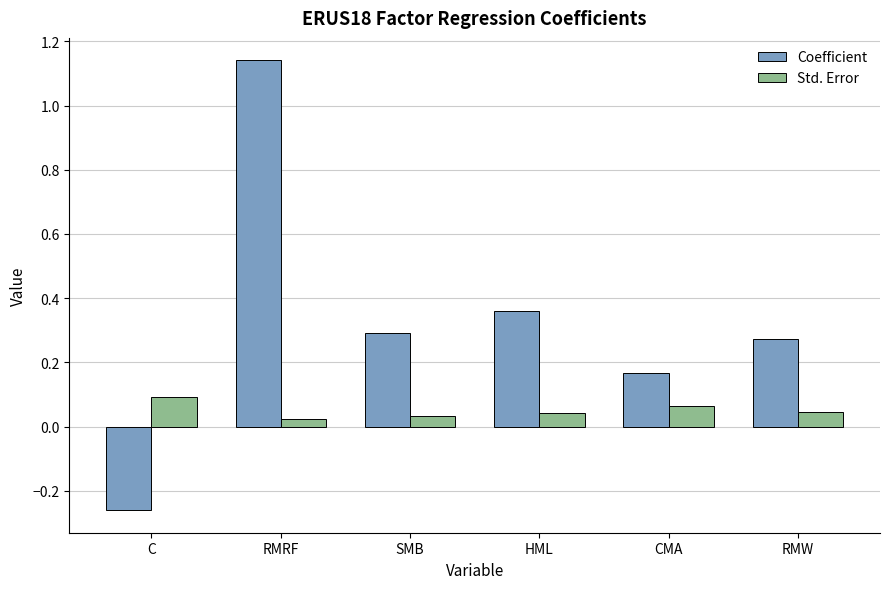

What are all the series names shown in the legend?

Coefficient, Std. Error